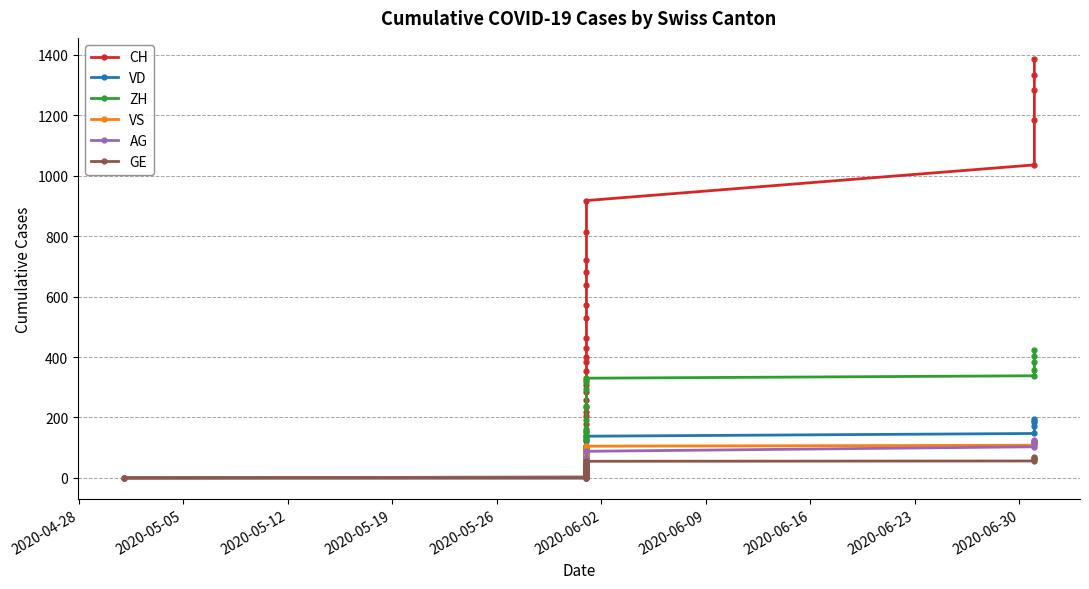

What is the highest value of the GE series?

68